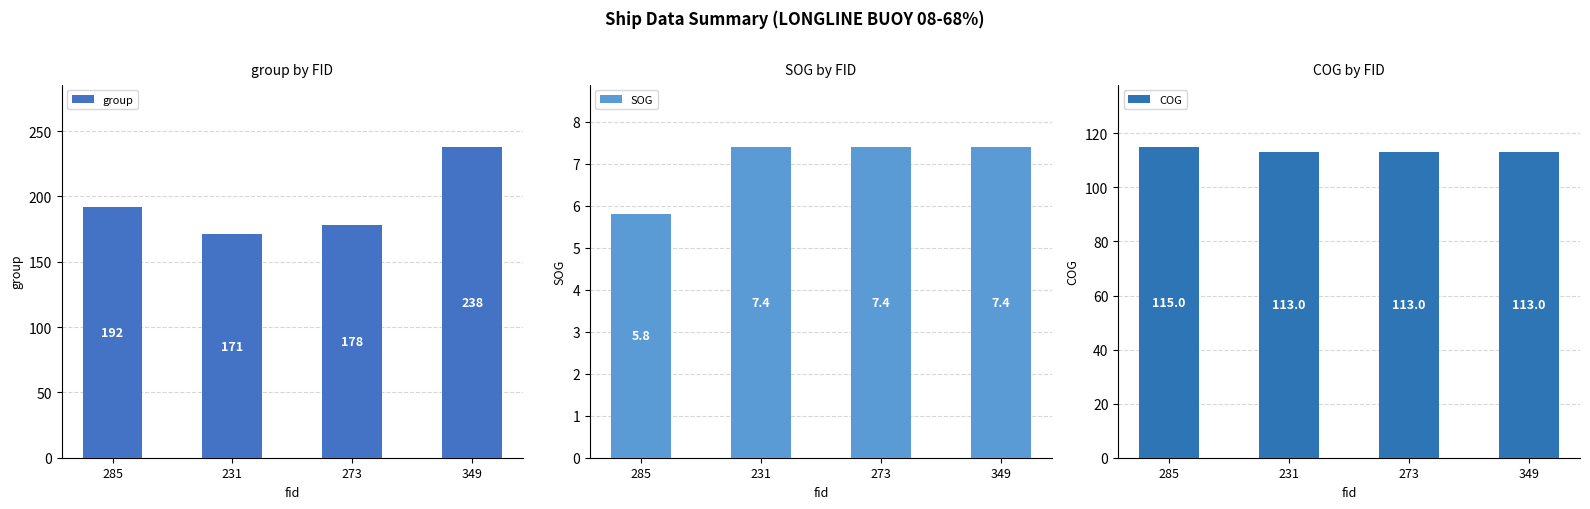

At which label does SOG reach its minimum?

285